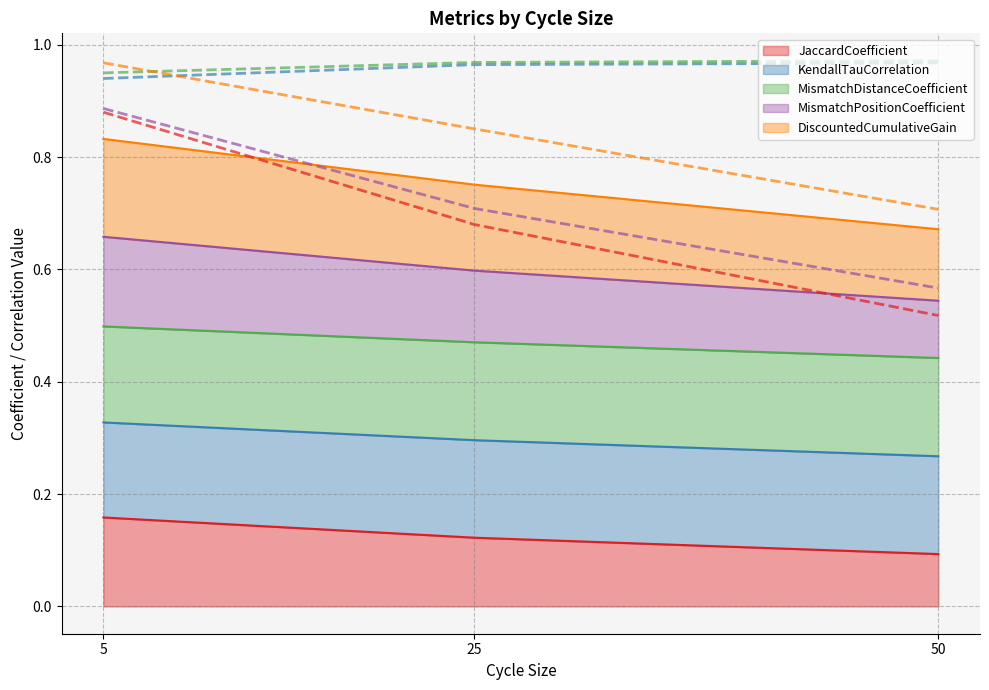

Which series has the largest total across all categories?

MismatchDistanceCoefficient (line)